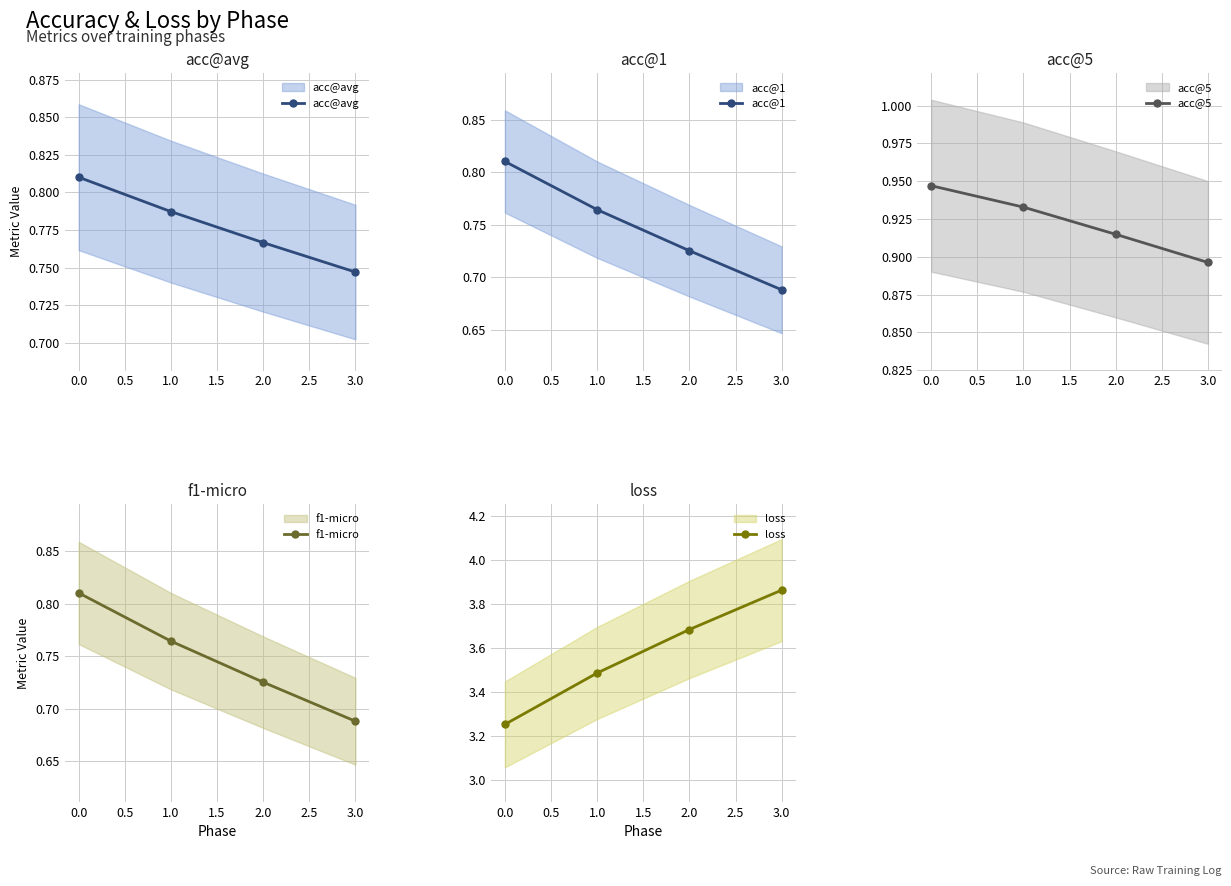

Reading right to left, what are all the values shown in this chart?

acc@avg: 0.7	0.8	0.8	0.8
acc@1: 0.7	0.7	0.8	0.8
acc@5: 0.9	0.9	0.9	0.9
f1-micro: 0.7	0.7	0.8	0.8
loss: 3.9	3.7	3.5	3.3